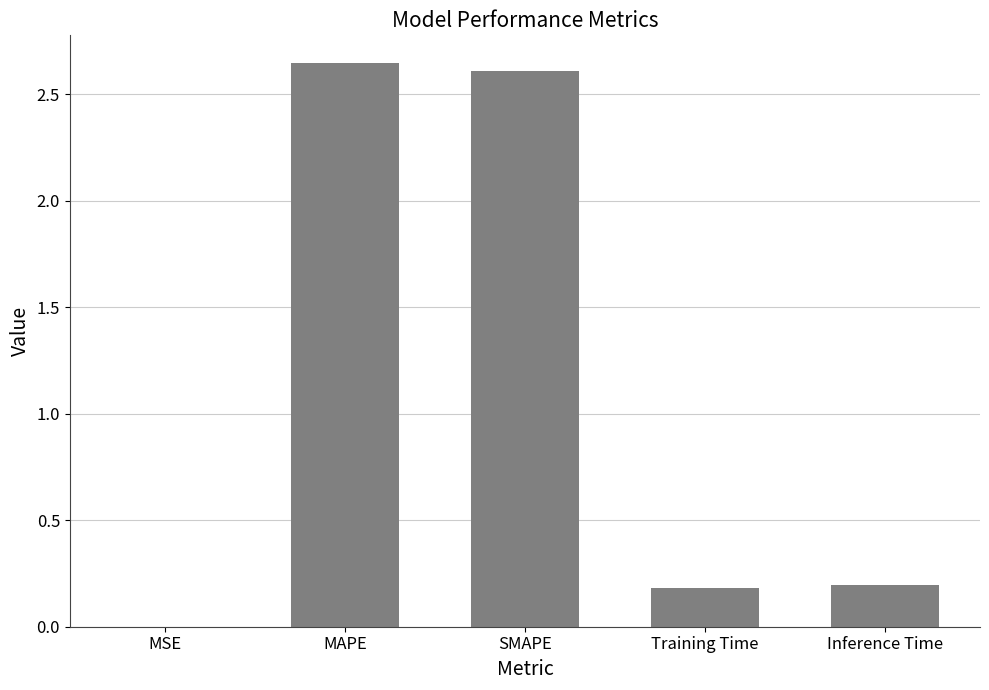

What is the sum of the values at MAPE and Inference Time?

2.8